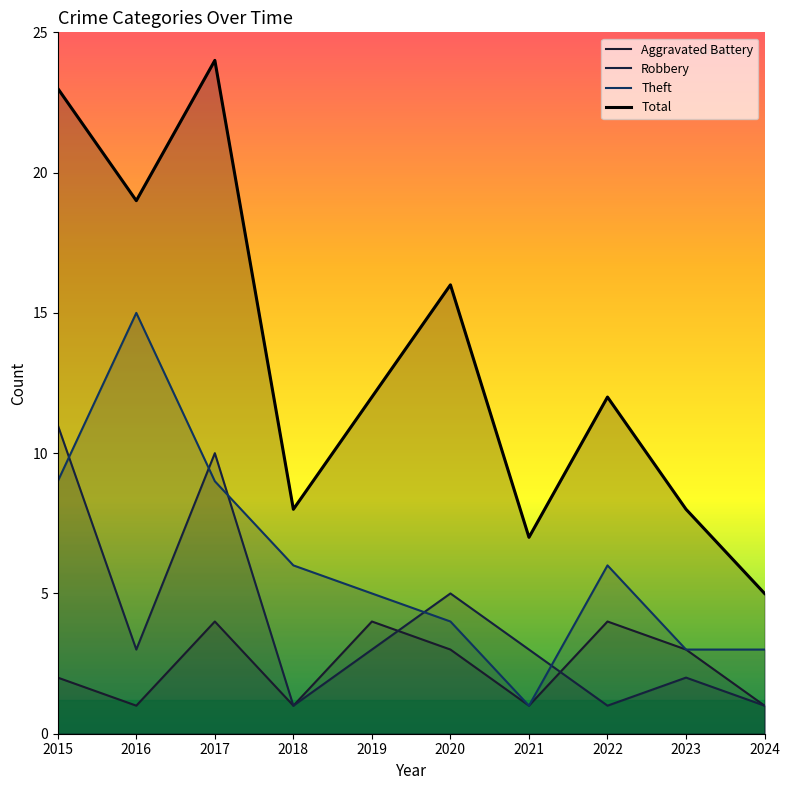

Rank the series by their maximum value, from lowest to highest.

Aggravated Battery, Robbery, Theft, Total